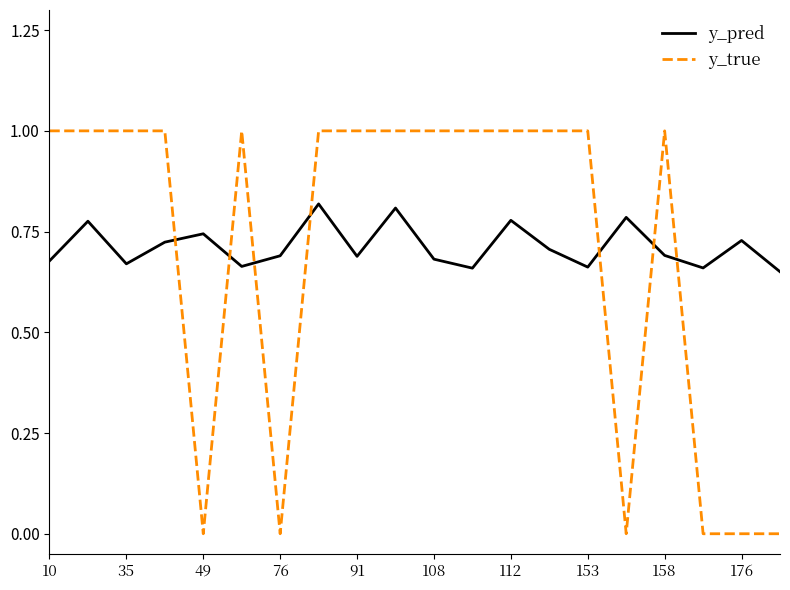

List the series in order of their peak value, lowest first.

y_pred, y_true